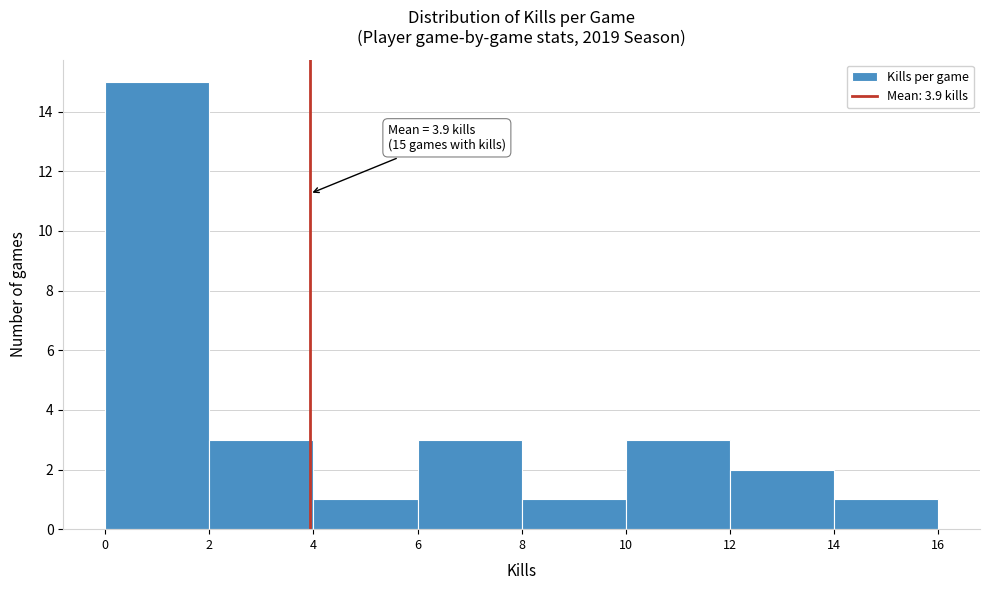

Which range on the x-axis has the tallest bar?

0 to 2